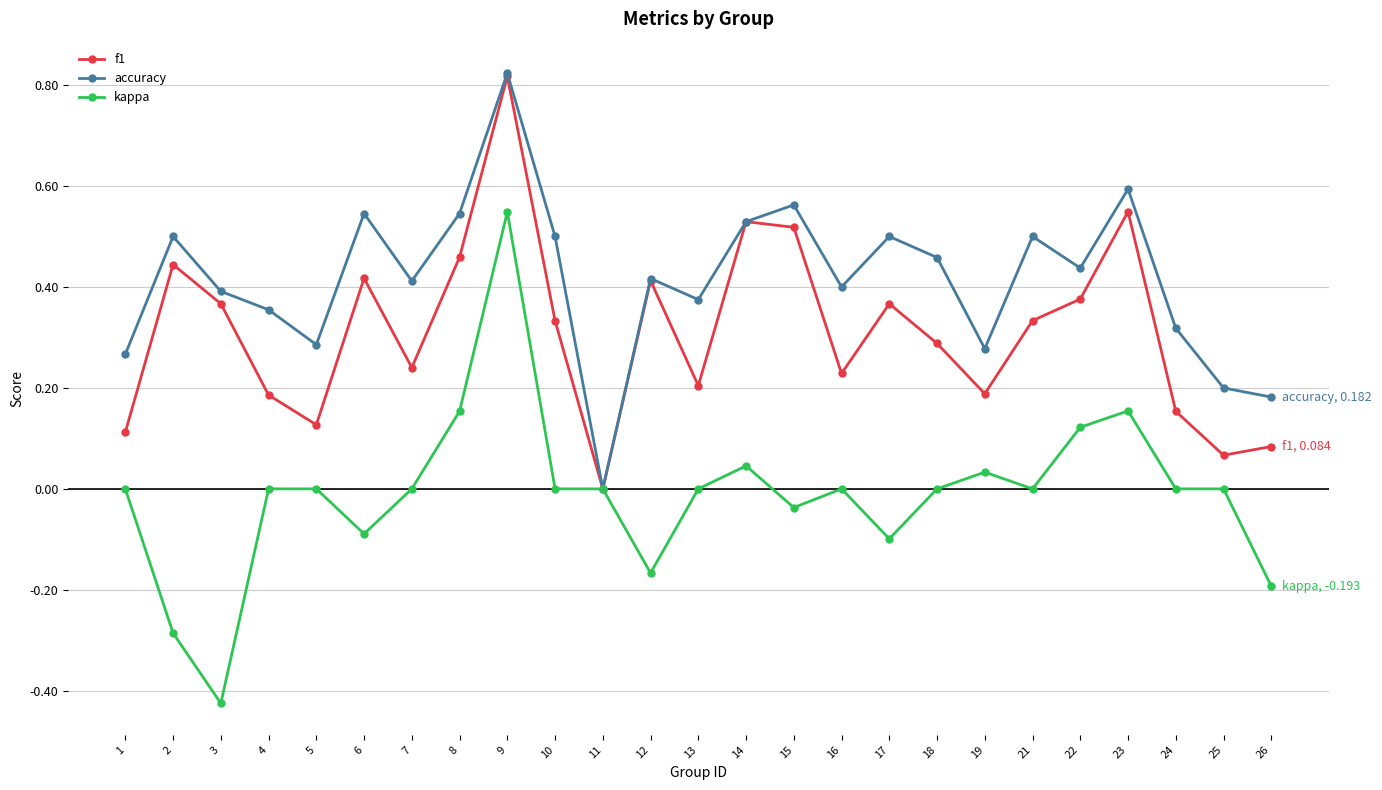

True or false: kappa has more than 2 points higher than both neighbors.

True